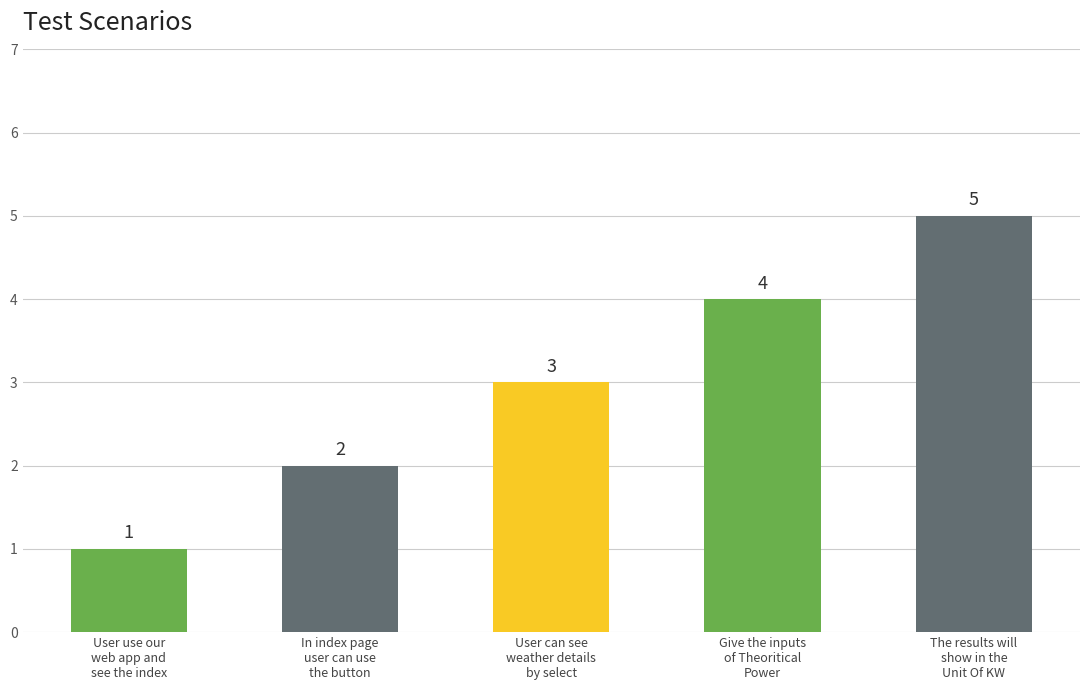

How many data points are less than 3?

2